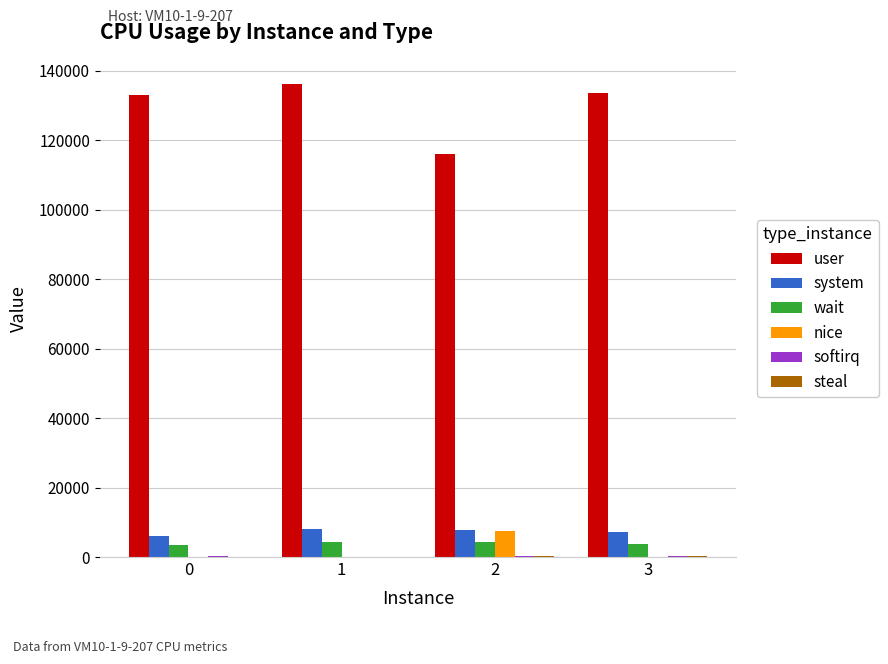

Which label corresponds to the largest value in the chart?

1